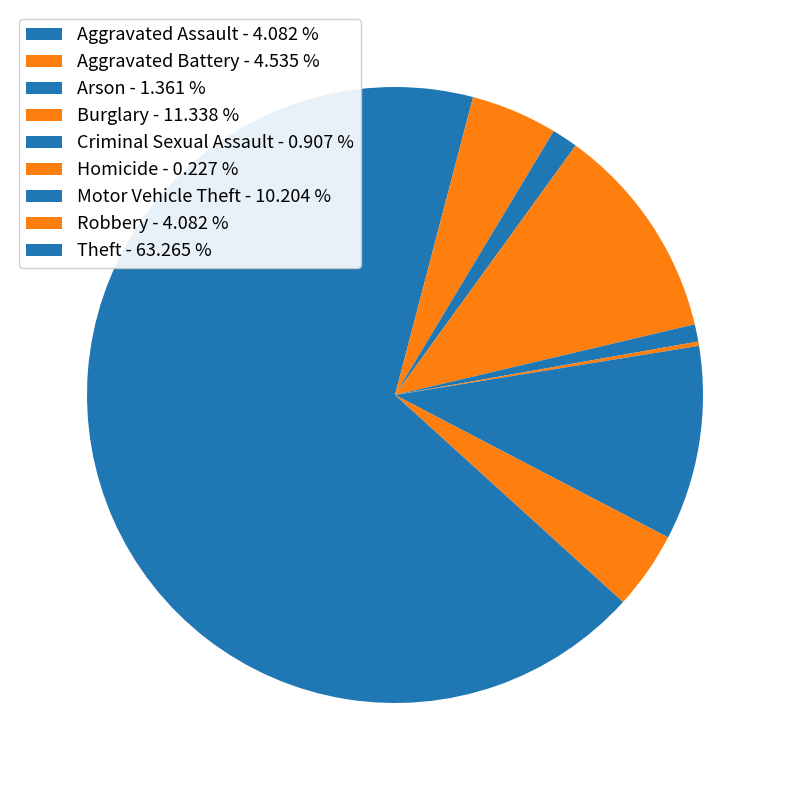

Between Homicide and Robbery, which is larger?

Robbery